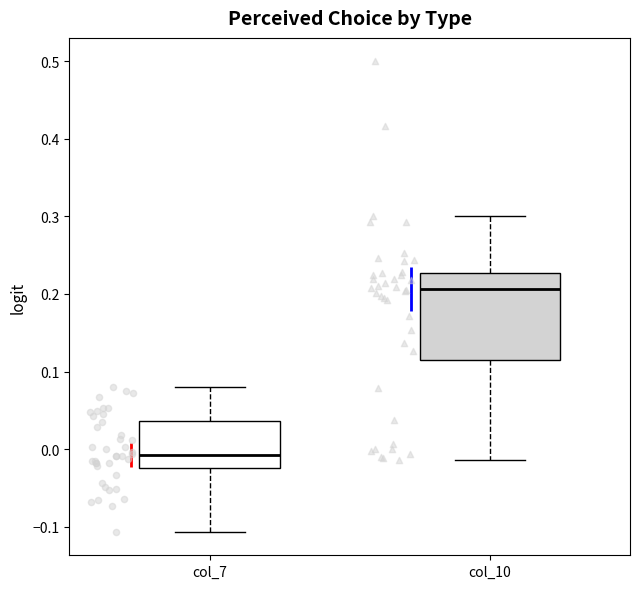

Which box has the lowest median line?

col_7